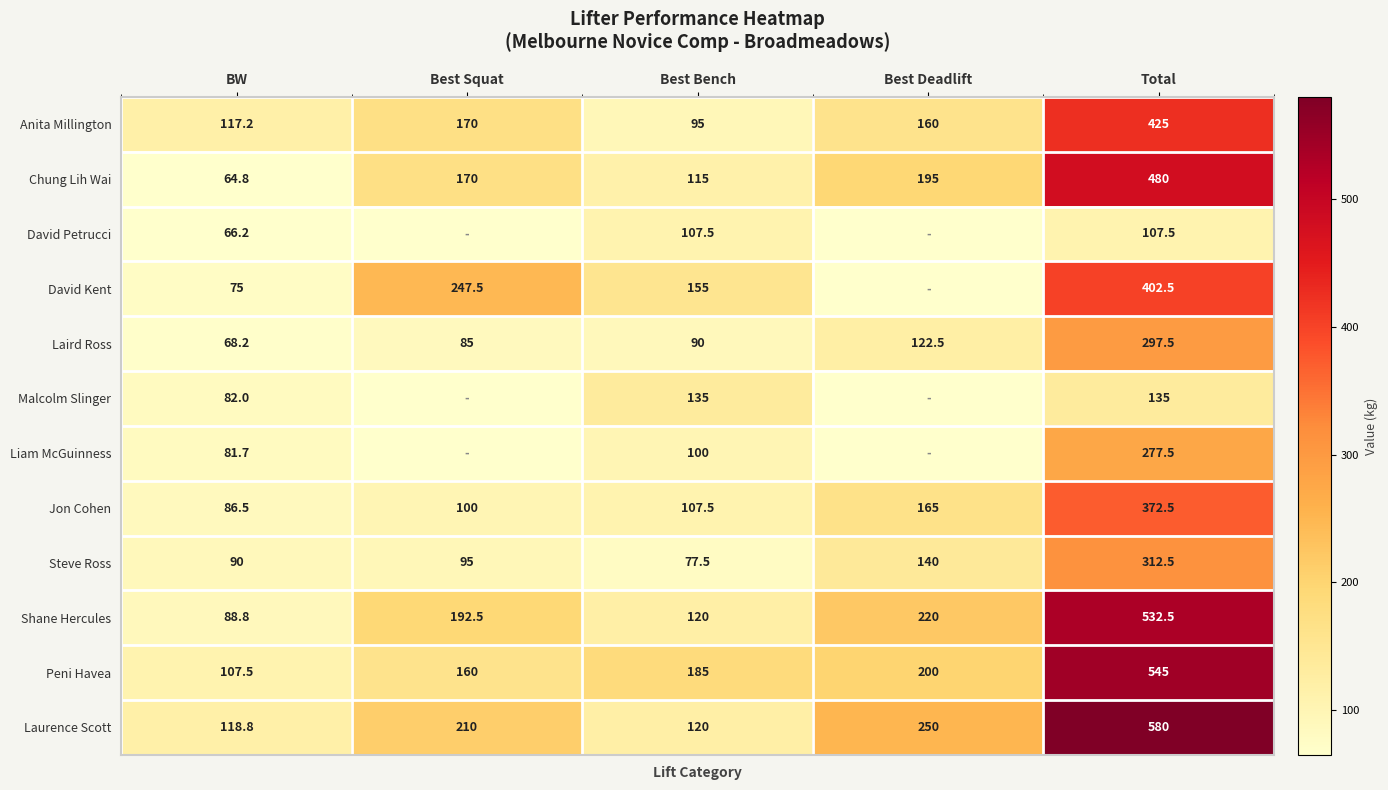

At which category is the sum across all series the highest?

Total